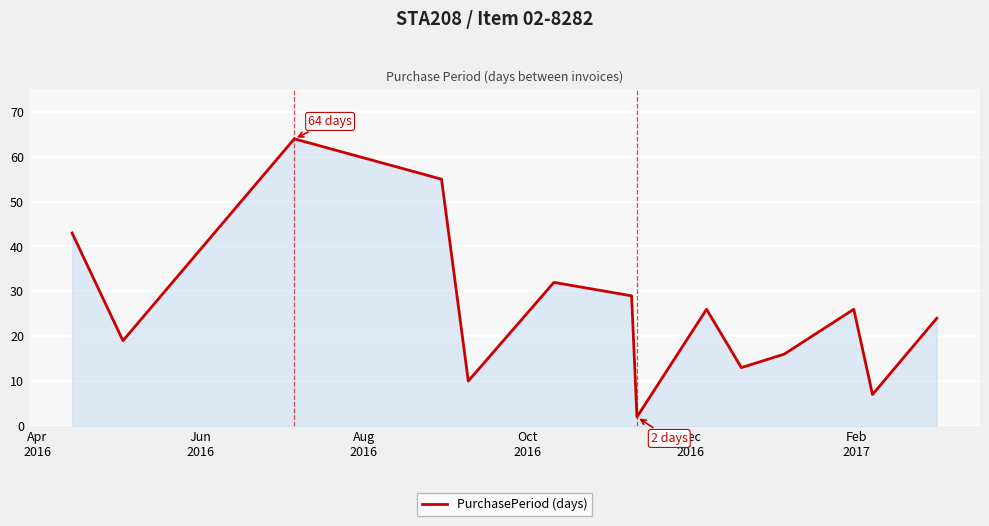

What is the difference between the maximum and minimum values?

62